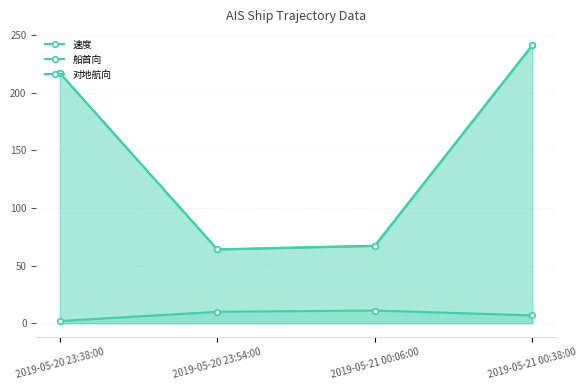

Which series has the largest total across all categories?

对地航向